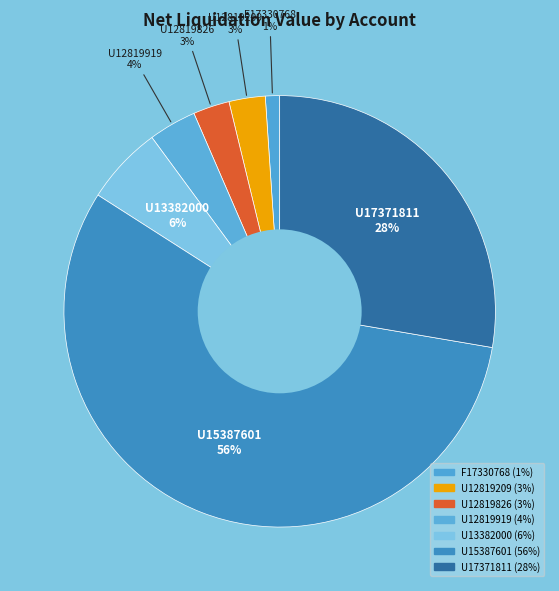

True or false: U12819209 accounts for 3% of the total.

True